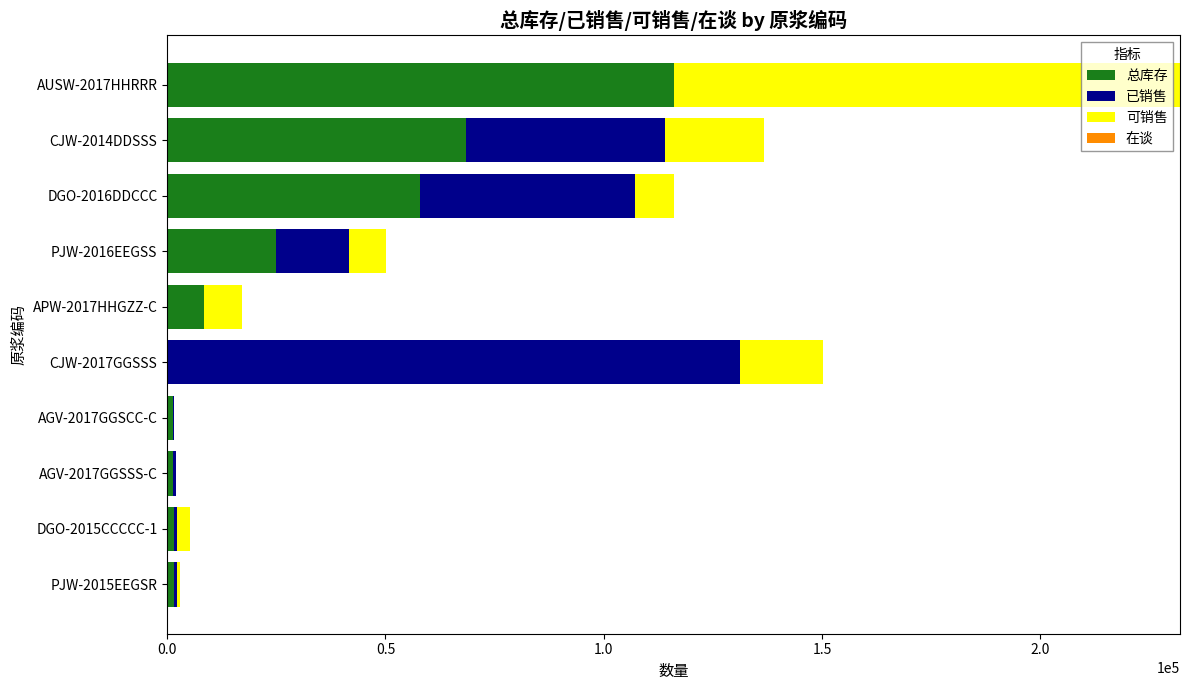

At which category is the sum across all series the highest?

AUSW-2017HHRRR